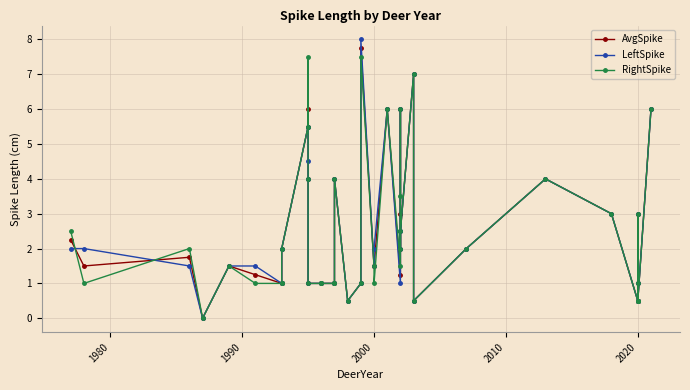

What is the highest value of the AvgSpike series?

7.8